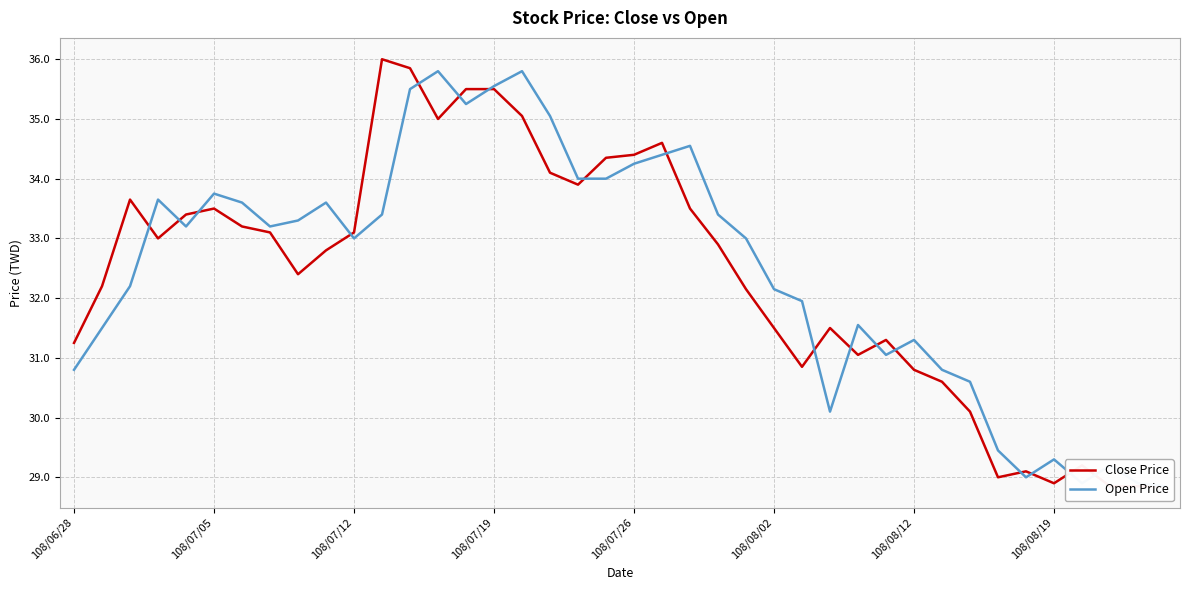

Which series ends up on top after the final intersection of Open Price and Close Price?

Open Price